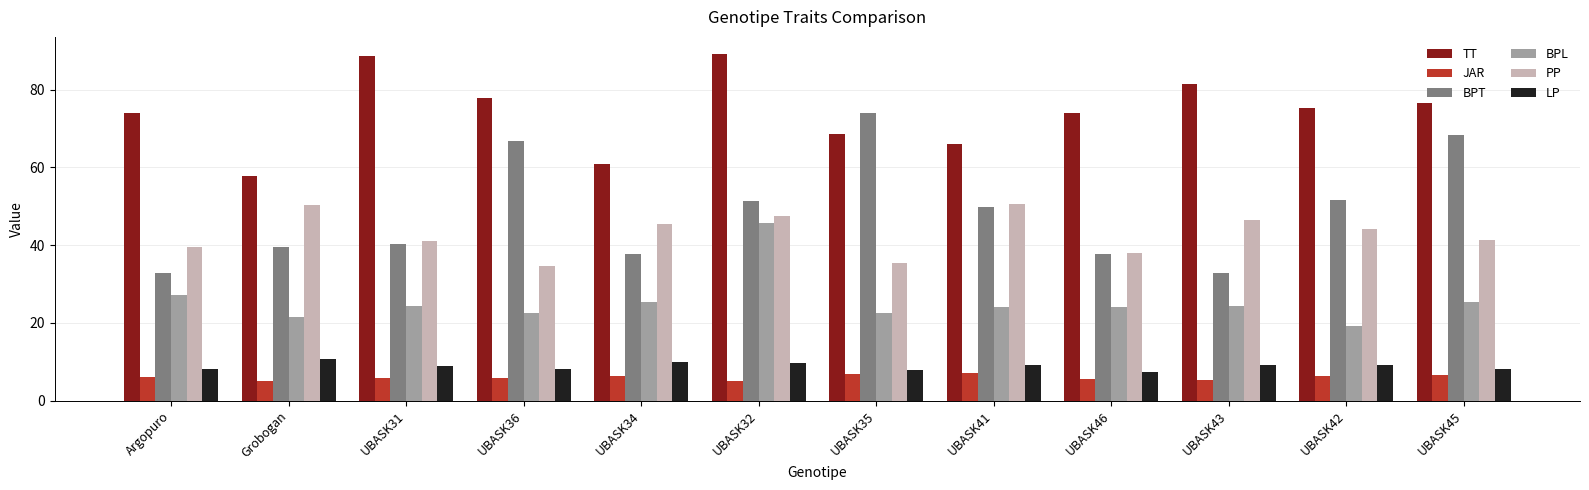

What is the average value of the JAR series?

6.0